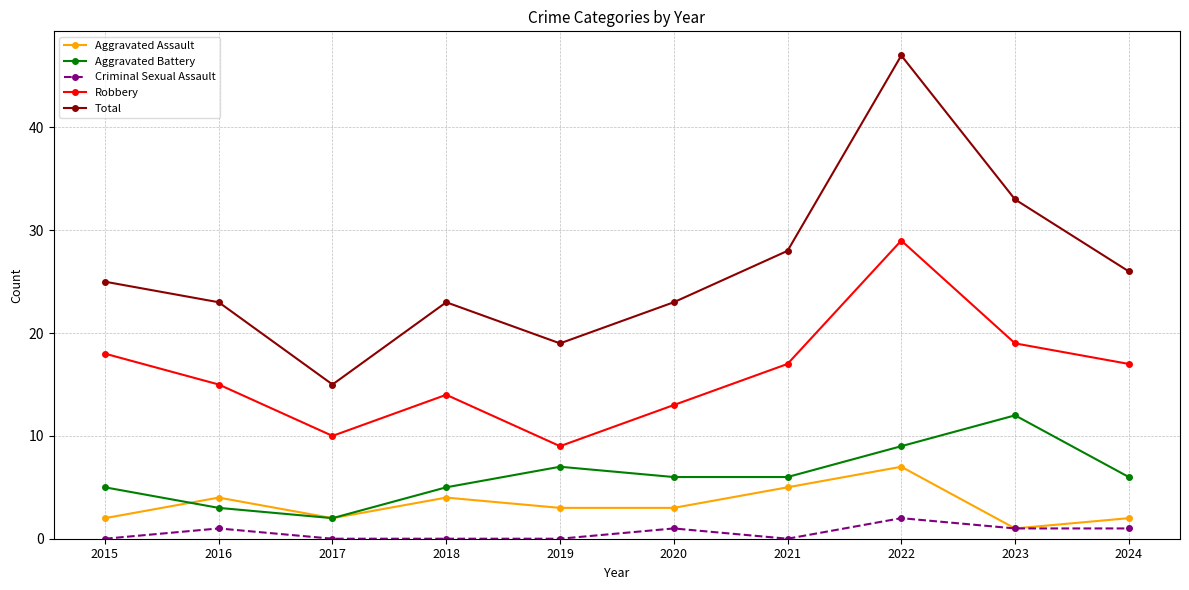

What are all the series names shown in the legend?

Aggravated Assault, Aggravated Battery, Criminal Sexual Assault, Robbery, Total